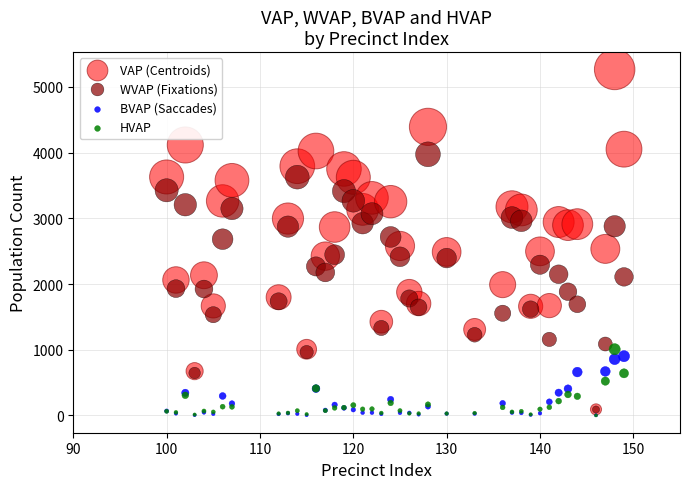

What are all the series names shown in the legend?

VAP (Centroids), WVAP (Fixations), BVAP (Saccades), HVAP